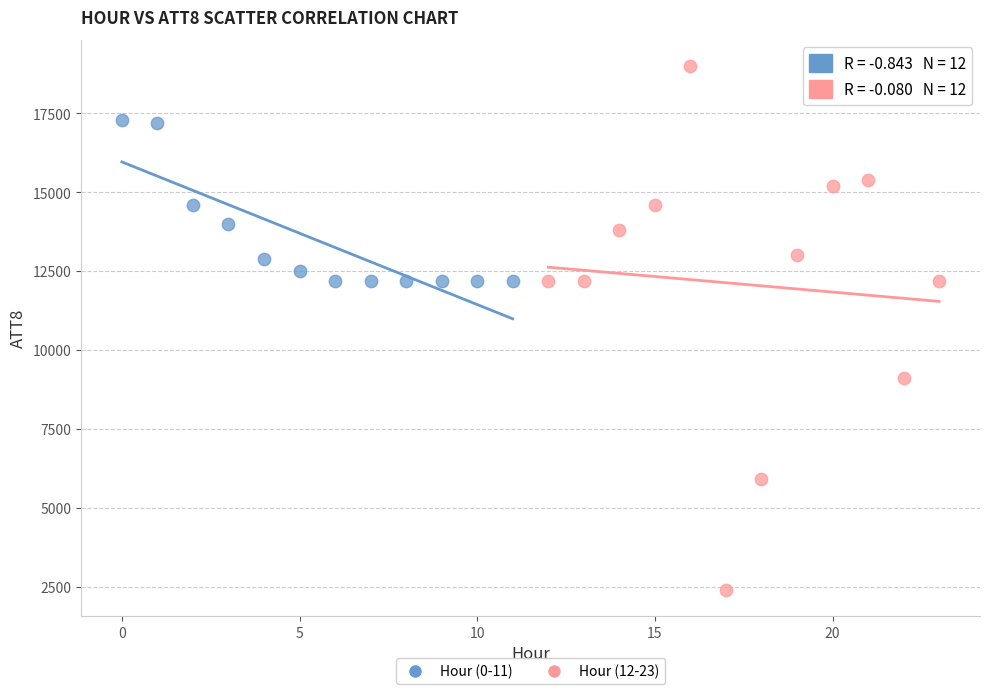

What are all the series names shown in the legend?

Hour (0-11), Hour (12-23)